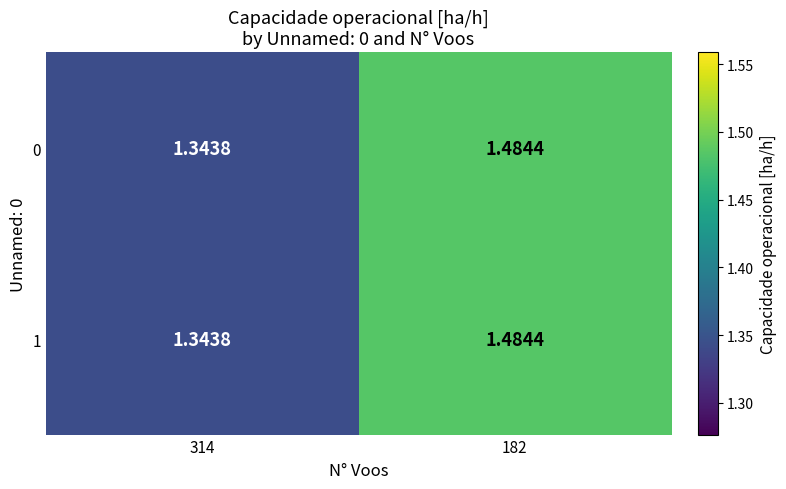

How many categories are shown in the chart?

2